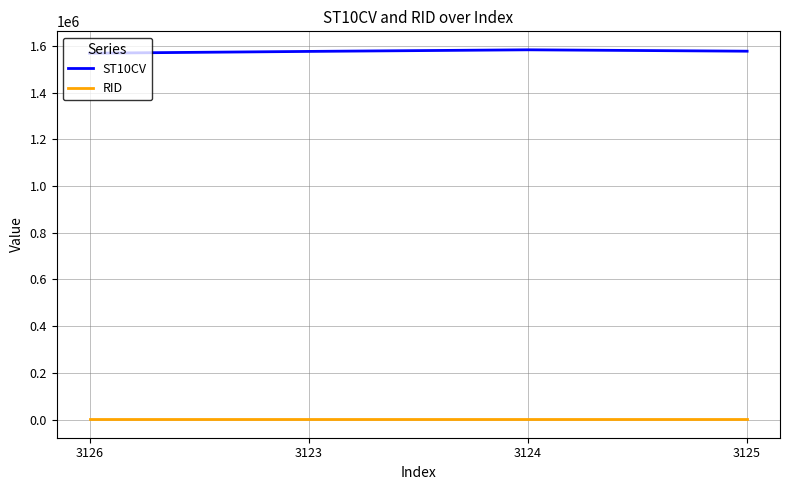

True or false: ST10CV and RID intersect in this chart.

False